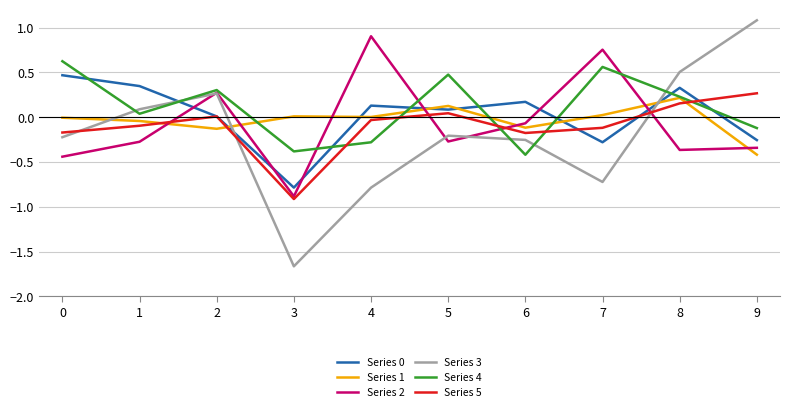

At which category does the chart reach its peak across all series?

9